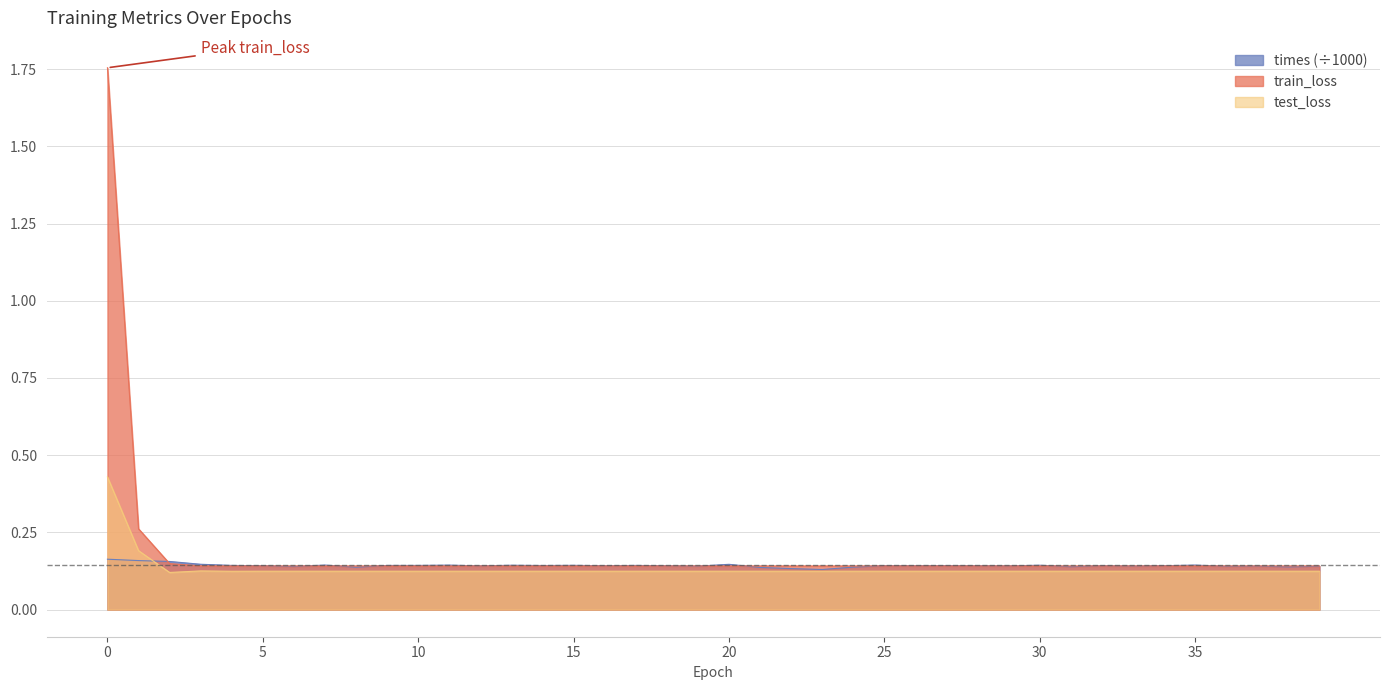

Is it true that times equals 0.2 at 1?

True